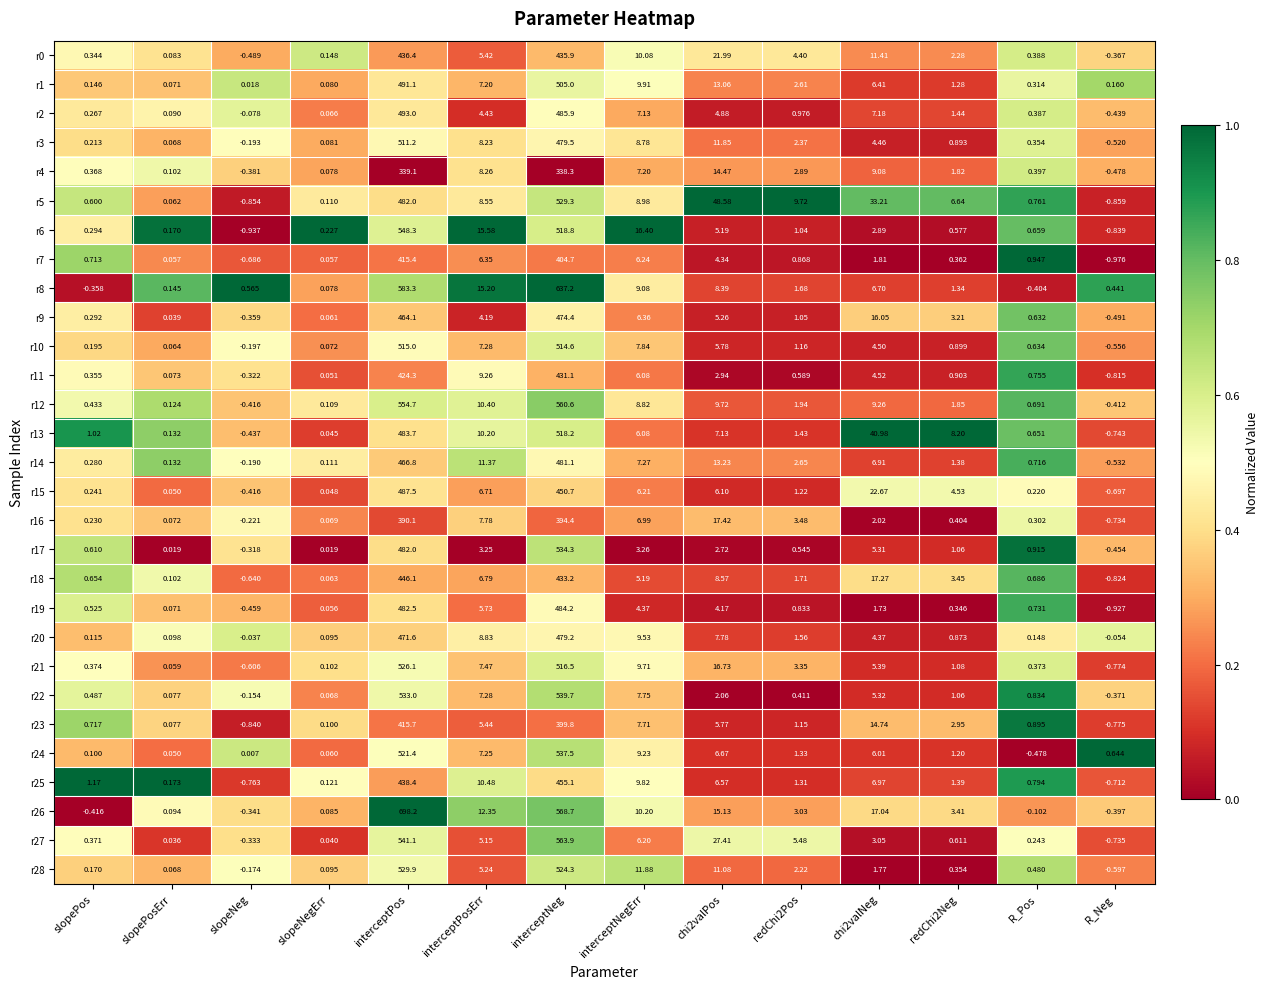

Which label corresponds to the smallest value in the chart?

R_Neg